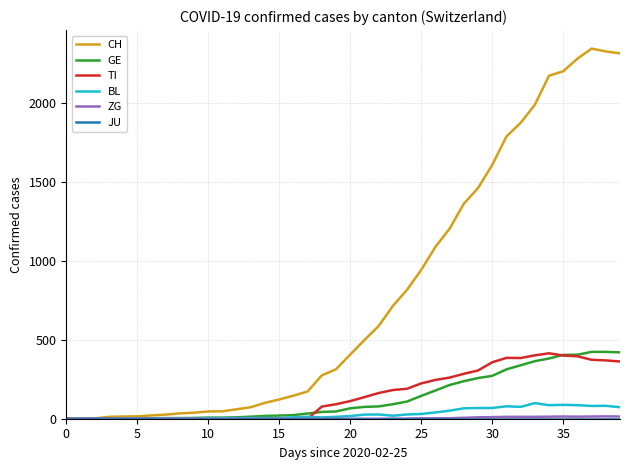

Which series has the largest range (max minus min)?

CH